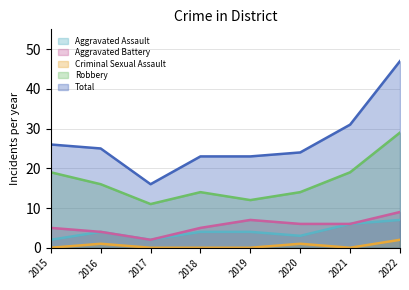

In Criminal Sexual Assault, how many points are lower than both neighbors (excluding endpoints)?

1